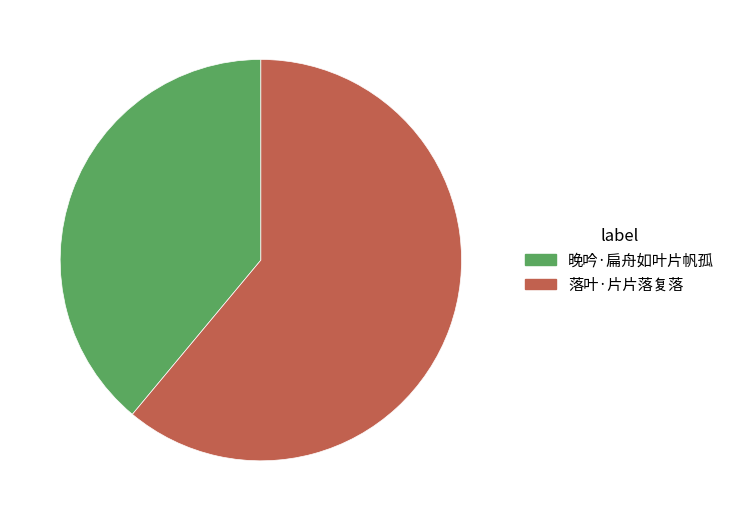

Is the sum of 晚吟·扁舟如叶片帆孤 and 落叶·片片落复落 greater than half?

Yes